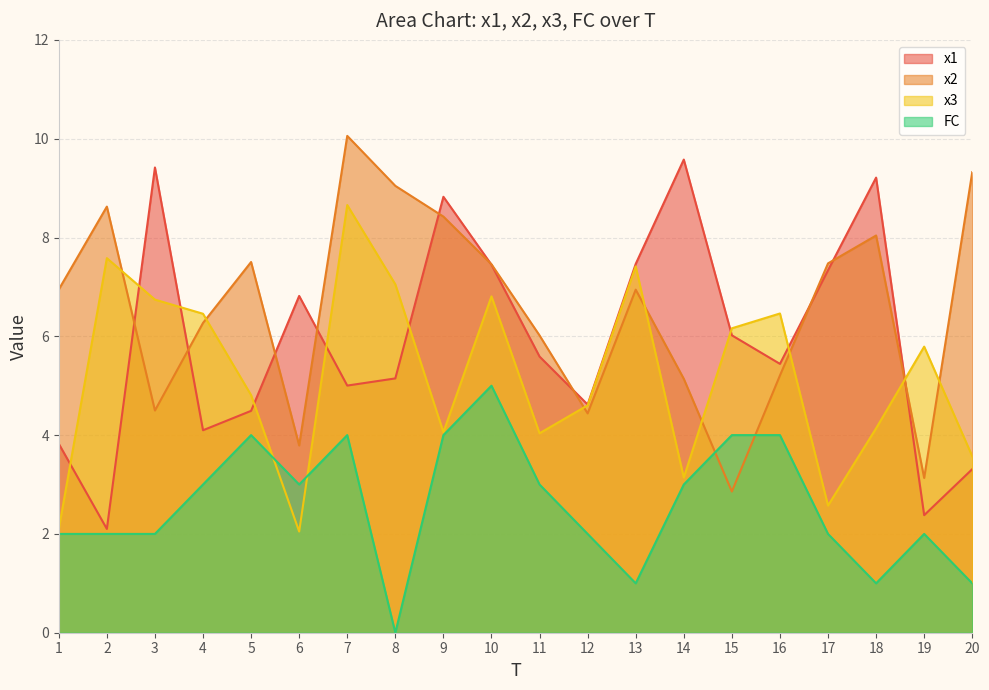

Reading left to right, extract all data points from this chart.

x1: 1=3.8	2=2.1	3=9.4	4=4.1	5=4.5	6=6.8	7=5.0	8=5.1	9=8.8	10=7.4	11=5.6	12=4.6	13=7.5	14=9.6	15=6.0	16=5.4	17=7.3	18=9.2	19=2.4	20=3.3
x2: 1=6.9	2=8.6	3=4.5	4=6.3	5=7.5	6=3.8	7=10.1	8=9.0	9=8.4	10=7.5	11=6.0	12=4.4	13=6.9	14=5.1	15=2.9	16=5.2	17=7.5	18=8.0	19=3.1	20=9.3
x3: 1=2.1	2=7.6	3=6.7	4=6.5	5=4.8	6=2.0	7=8.7	8=7.1	9=4.1	10=6.8	11=4.0	12=4.6	13=7.4	14=3.1	15=6.2	16=6.5	17=2.6	18=4.1	19=5.8	20=3.6
FC: 1=2.0	2=2.0	3=2.0	4=3.0	5=4.0	6=3.0	7=4.0	8=0.0	9=4.0	10=5.0	11=3.0	12=2.0	13=1.0	14=3.0	15=4.0	16=4.0	17=2.0	18=1.0	19=2.0	20=1.0